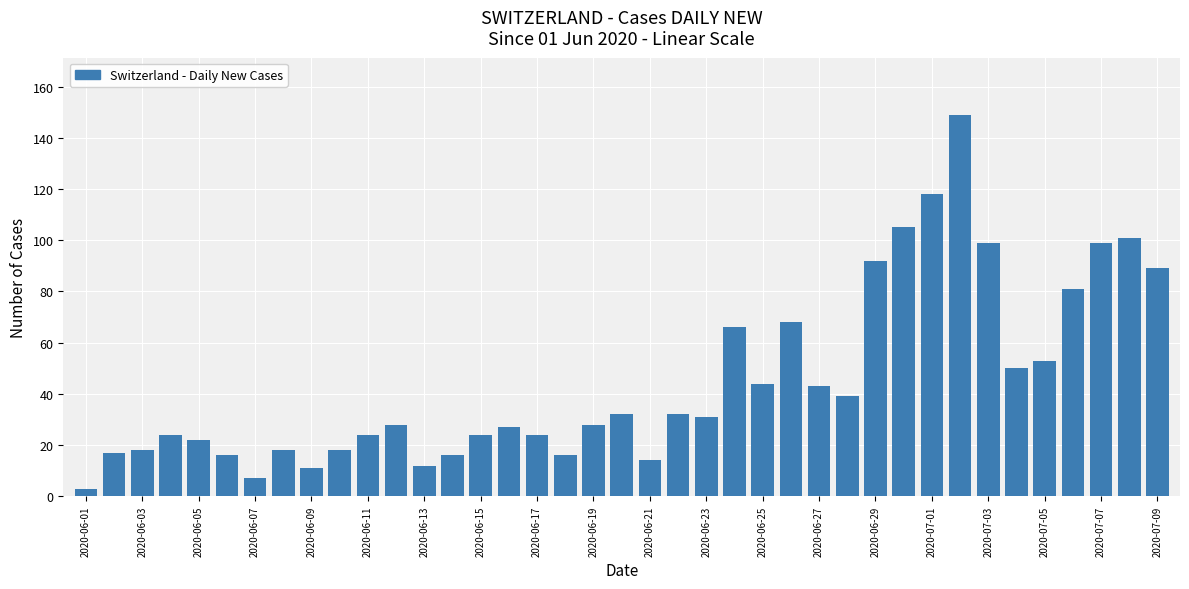

What is the greatest value displayed?

149